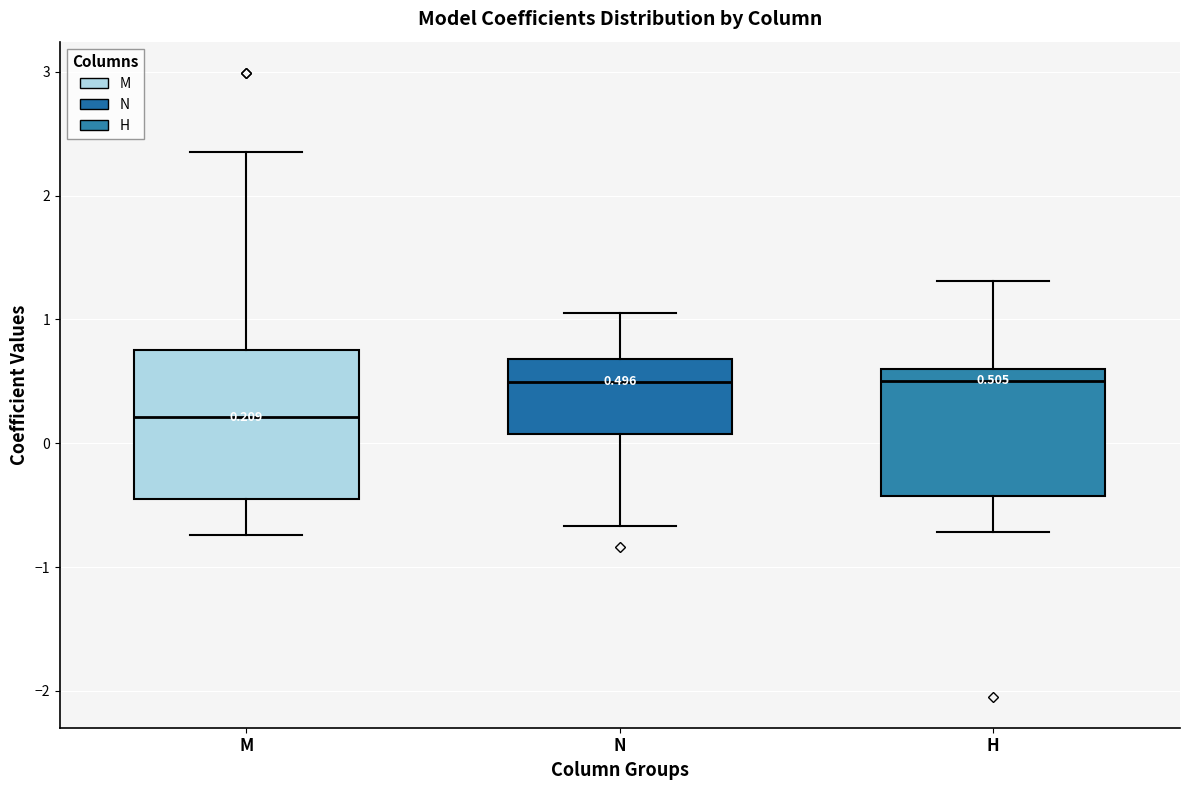

Comparing the boxes themselves (not the whiskers), which one is the tallest?

M